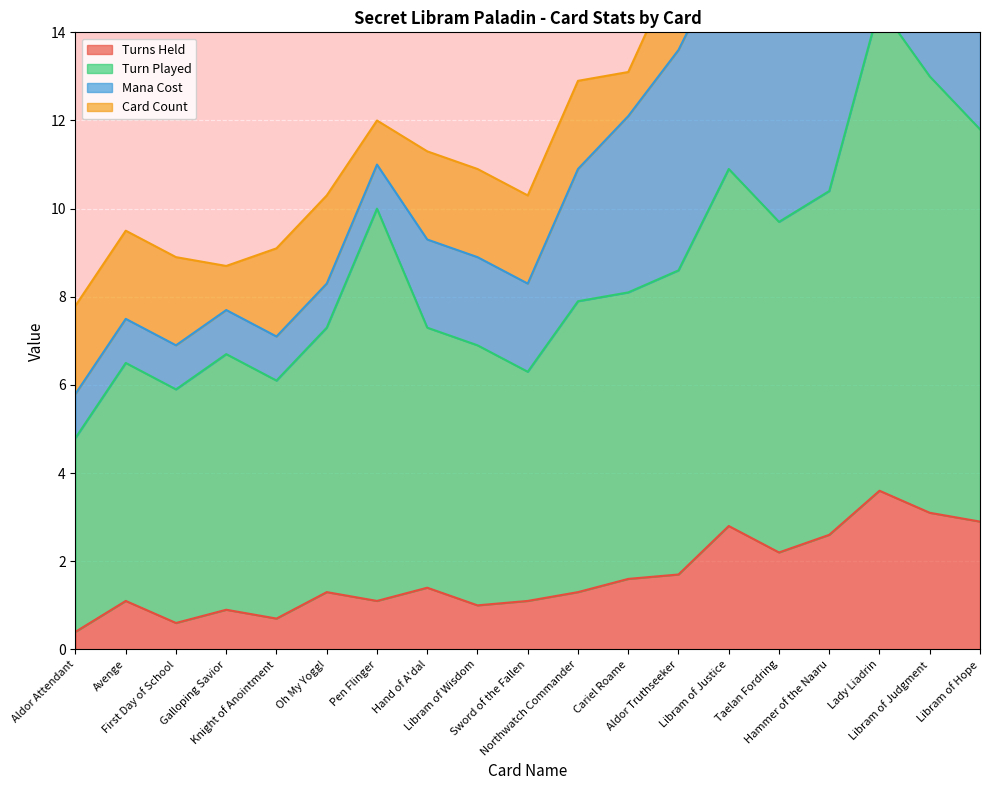

Does the chart display data point markers on the line(s)?

No